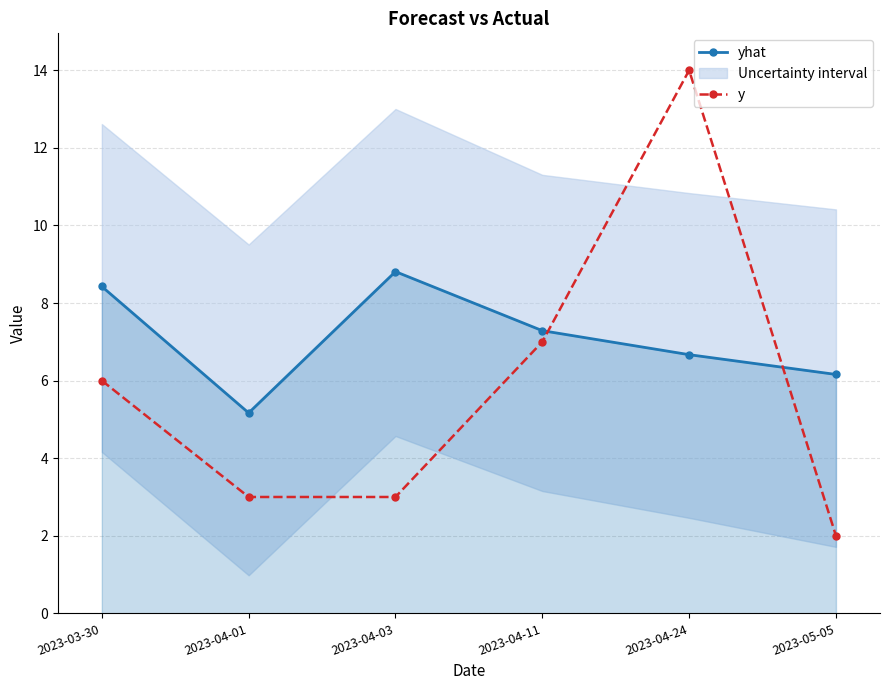

Where is yhat nearest to the value 6?

2023-05-05